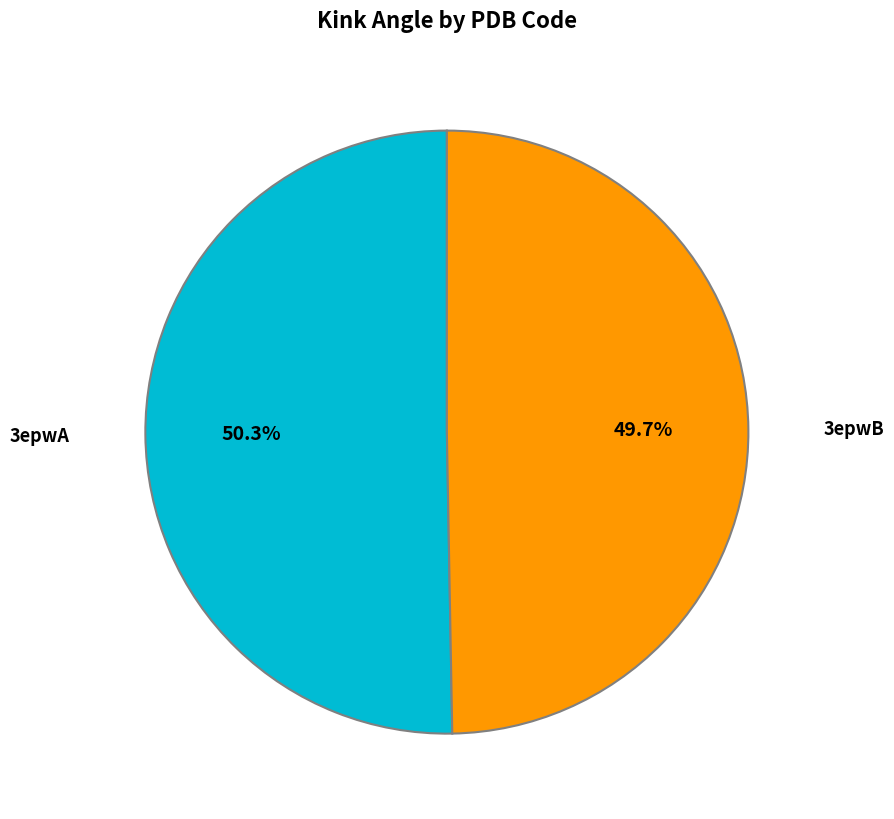

How many slices are in this pie chart?

2